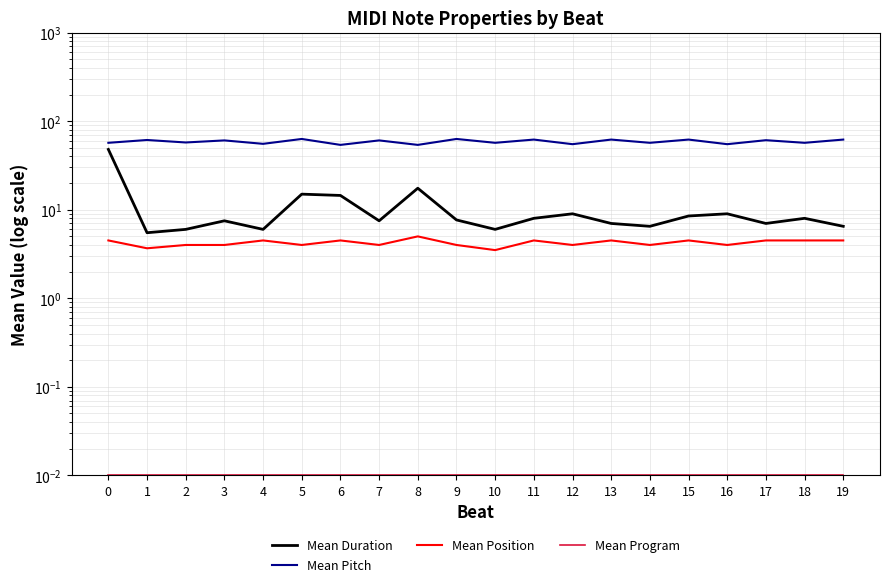

What are all the series names shown in the legend?

Mean Duration, Mean Pitch, Mean Position, Mean Program